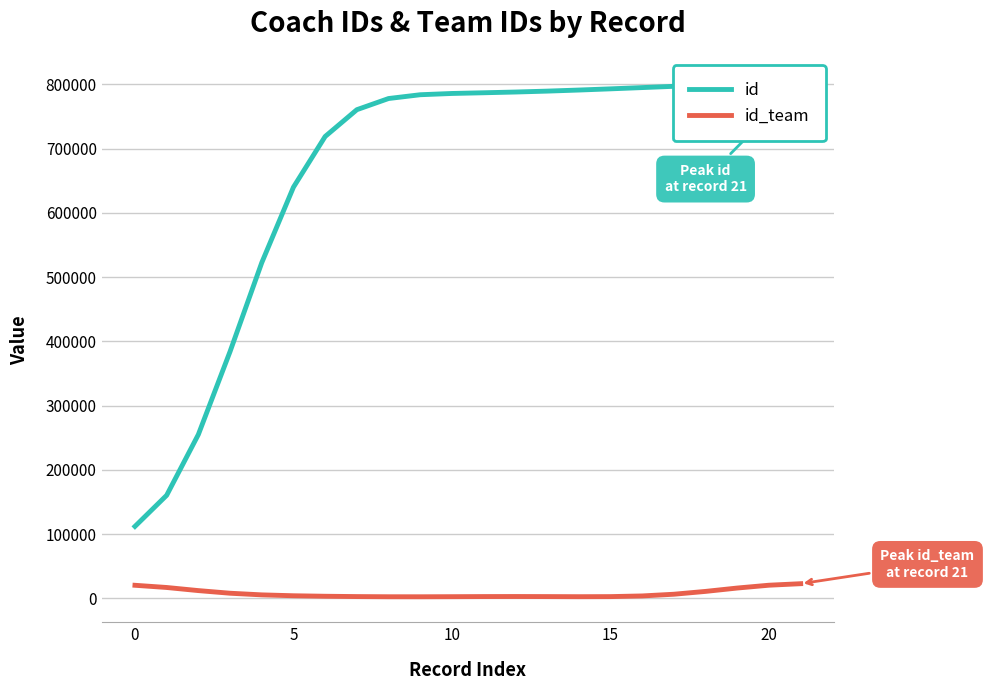

What is the spread (max minus min) of values at 12?

785277